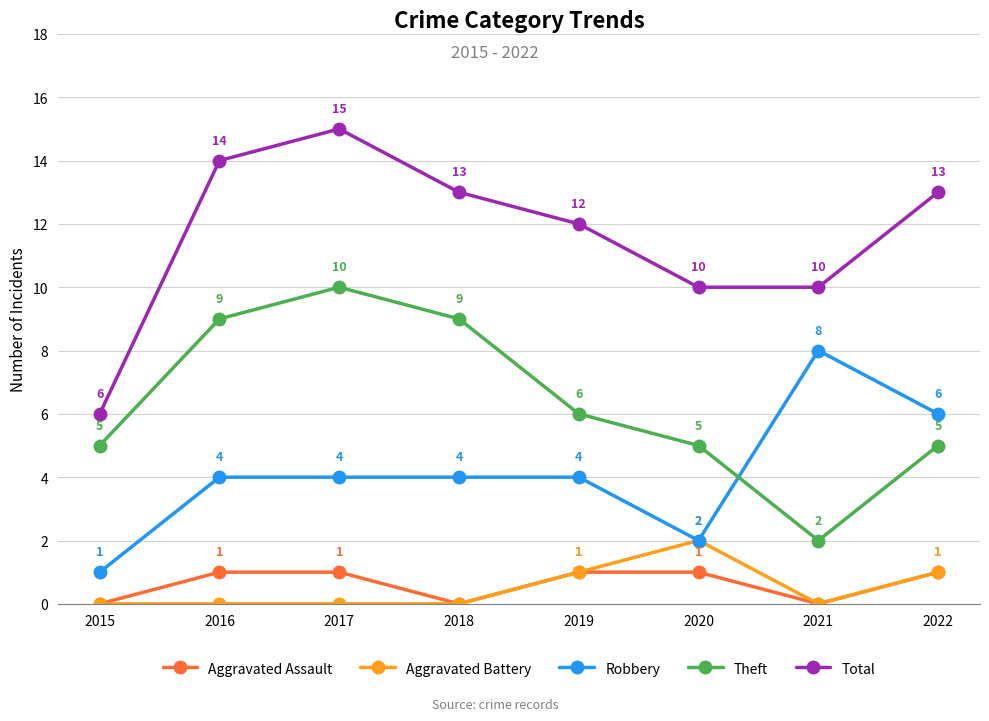

How many lines are shown in the chart?

5